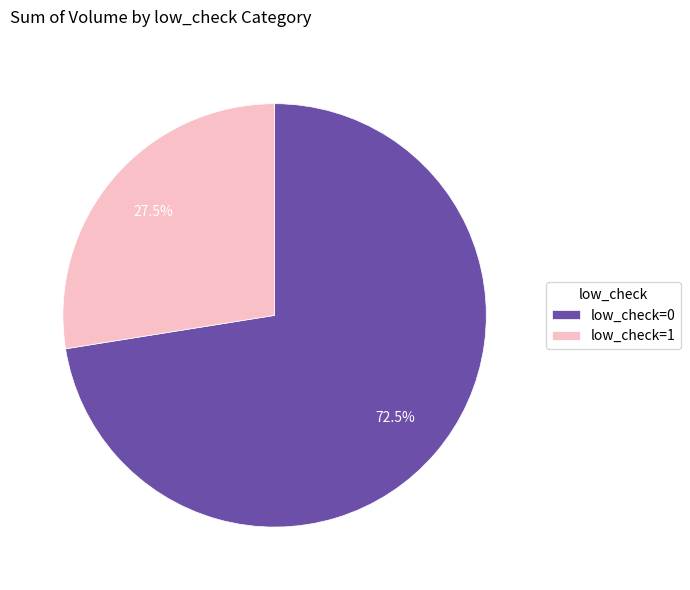

Approximately how many times larger is the value at low_check=1 compared to low_check=0?

0.4